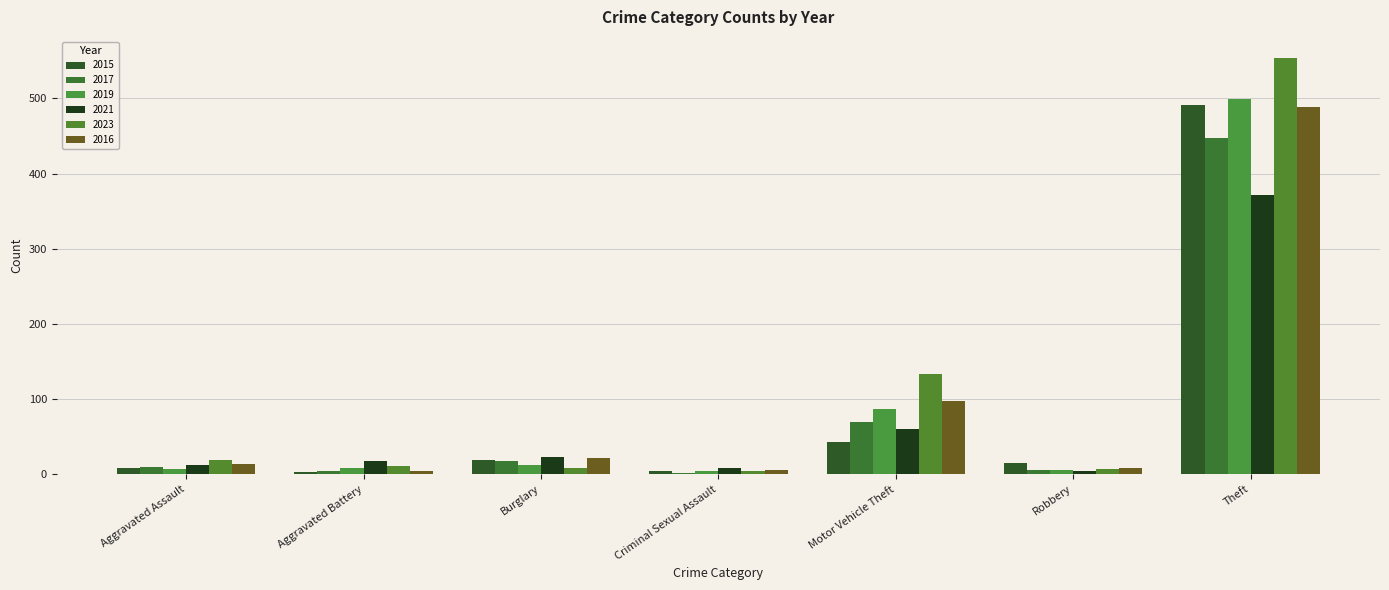

List the labels in order of 2016 value, smallest first.

Aggravated Battery, Criminal Sexual Assault, Robbery, Aggravated Assault, Burglary, Motor Vehicle Theft, Theft